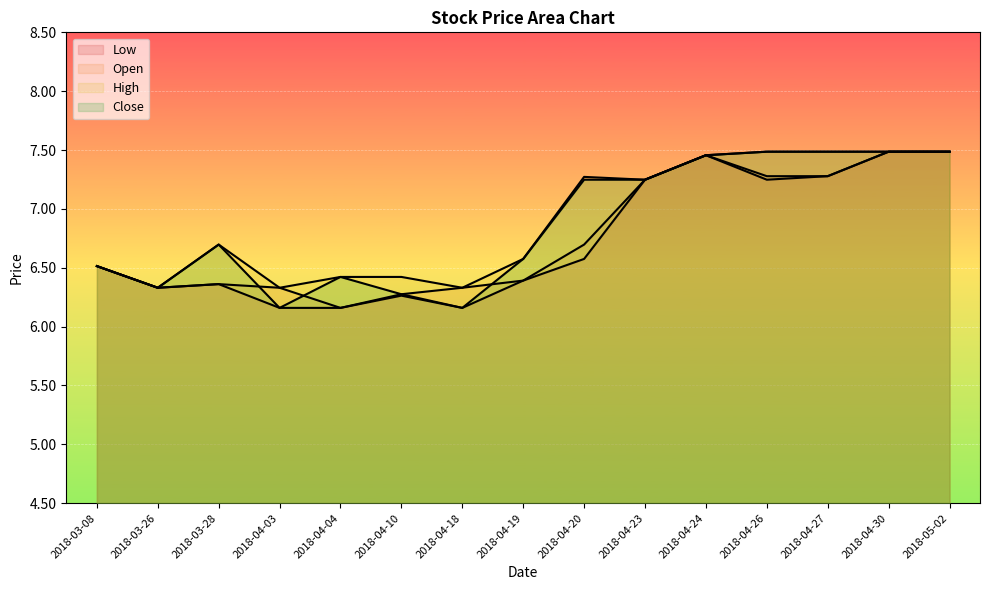

What is the sum of all High values?

103.5